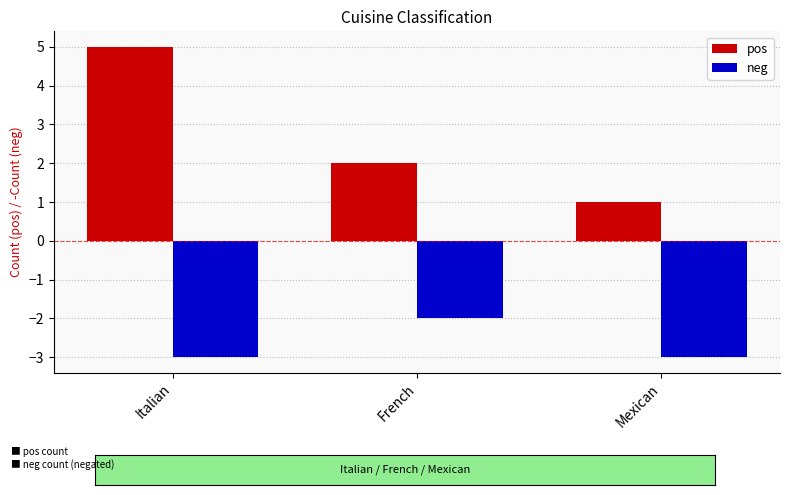

Is it true that pos equals 5 at Italian?

True